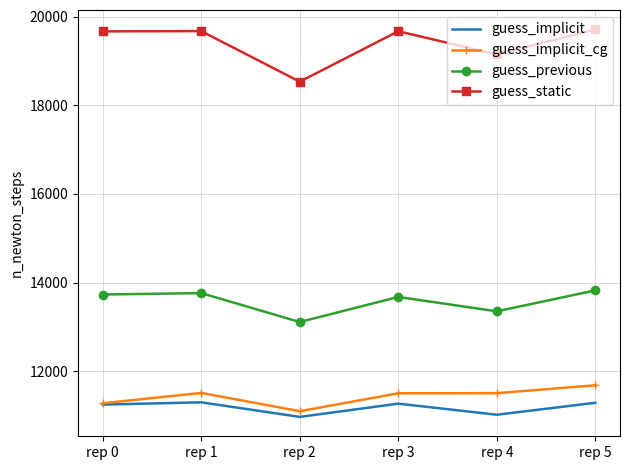

What is the total value across all series at rep 4?

55031